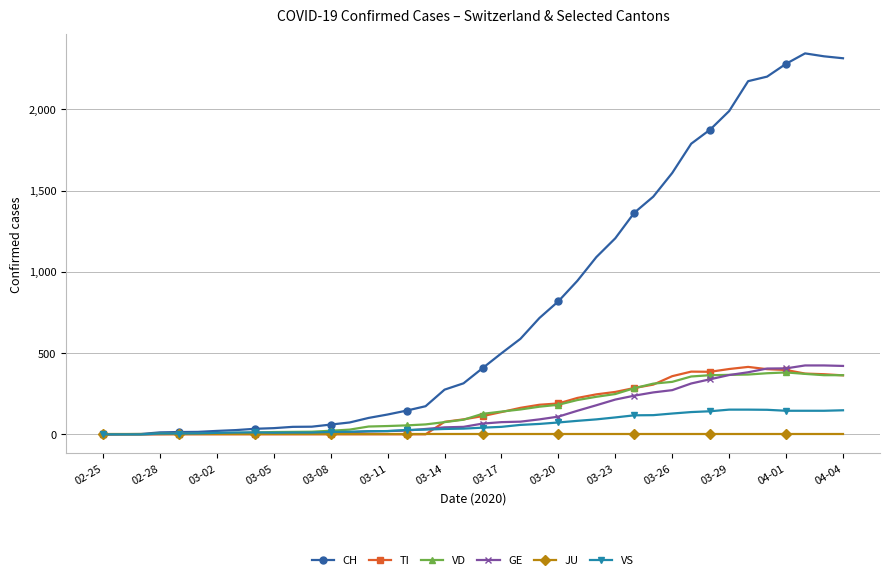

What is the greatest value displayed?

2345